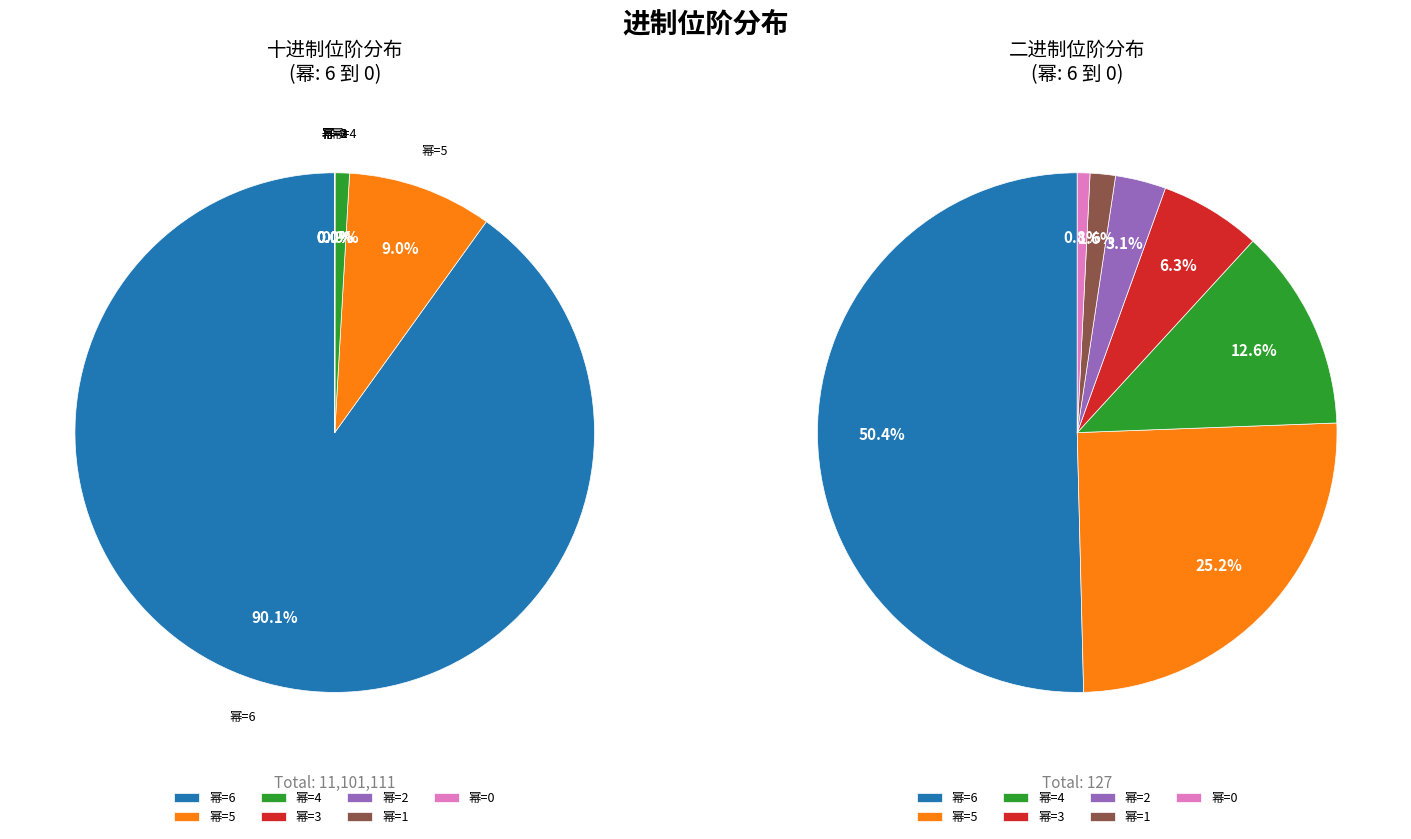

How much of the chart is everything except 1?

100.0%